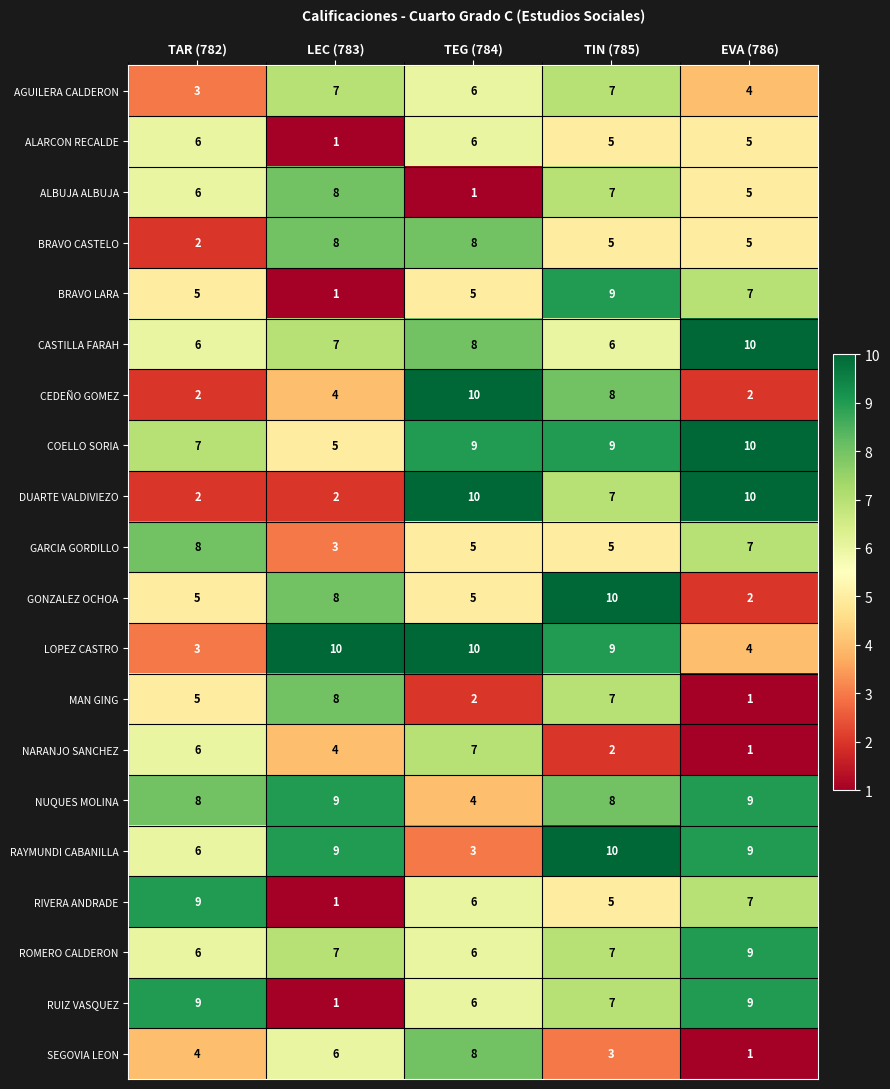

What is the greatest value displayed?

10